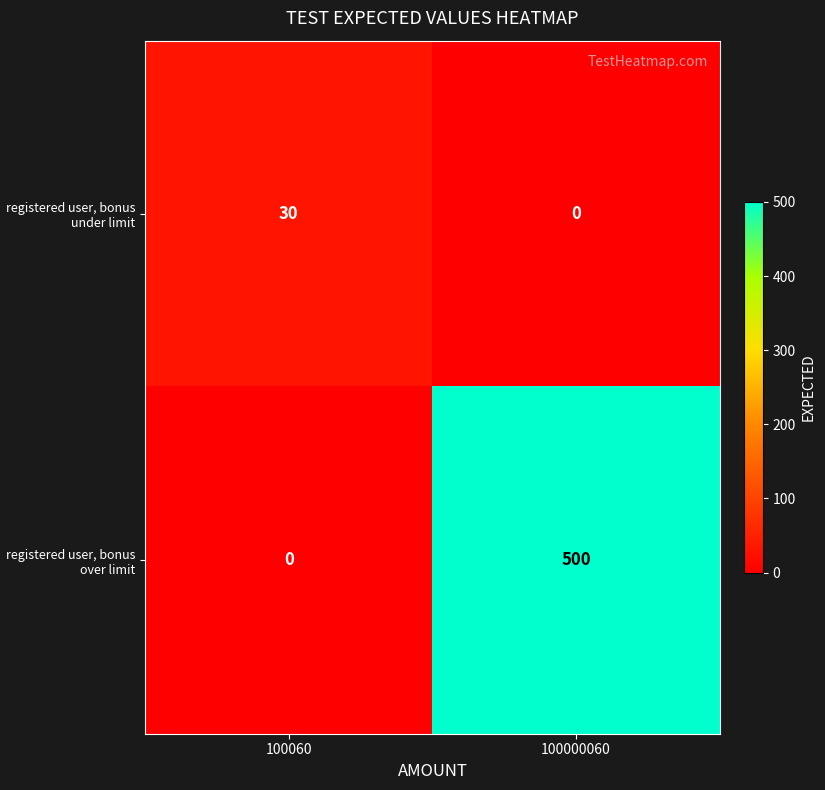

Which series changed the most between 100060 and 100000060?

registered user, bonus over limit